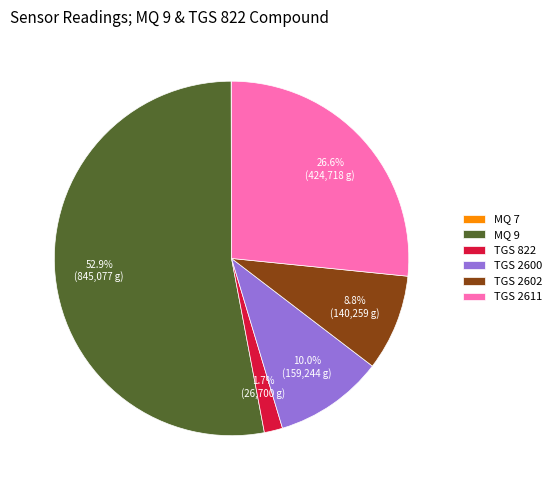

Is there a majority slice in this chart?

Yes